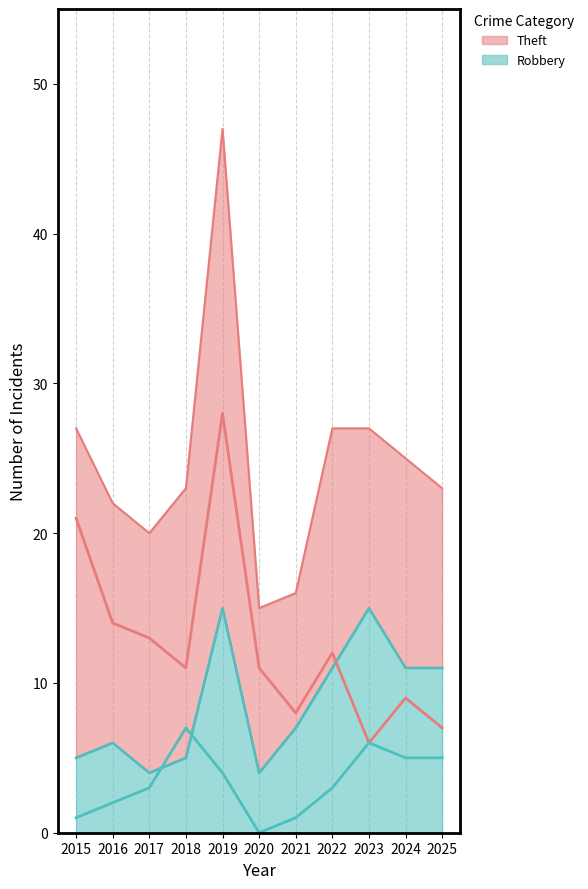

How many intersections are there between Theft and Robbery?

1